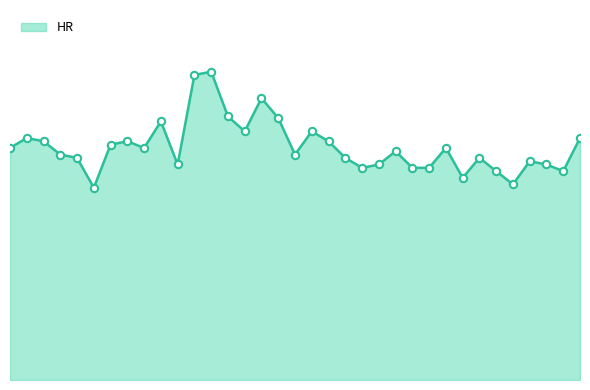

Is this an area chart (filled region under the line)?

Yes